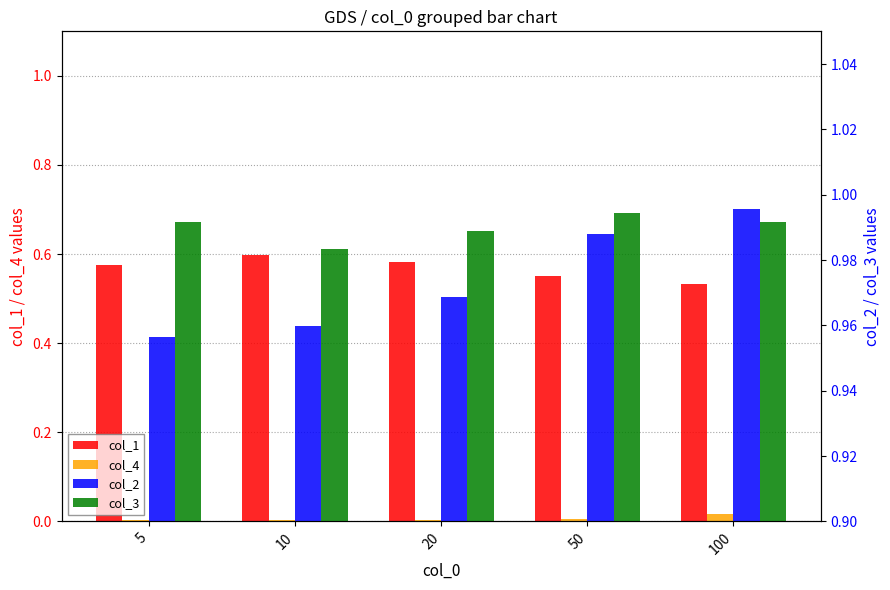

Which label corresponds to the largest value in the chart?

100